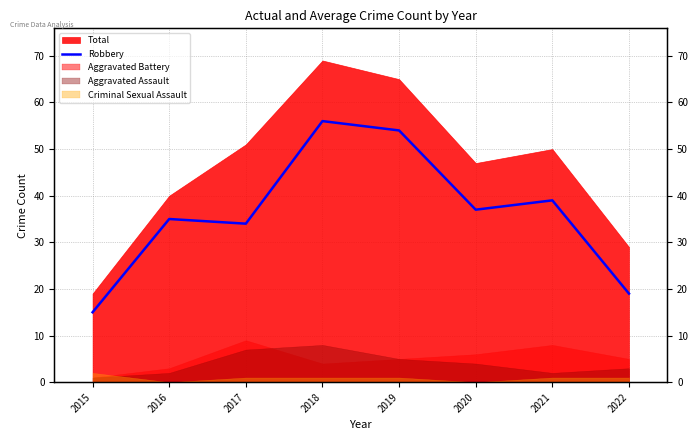

The chart shows a value of 5 at 2015. True or false?

False